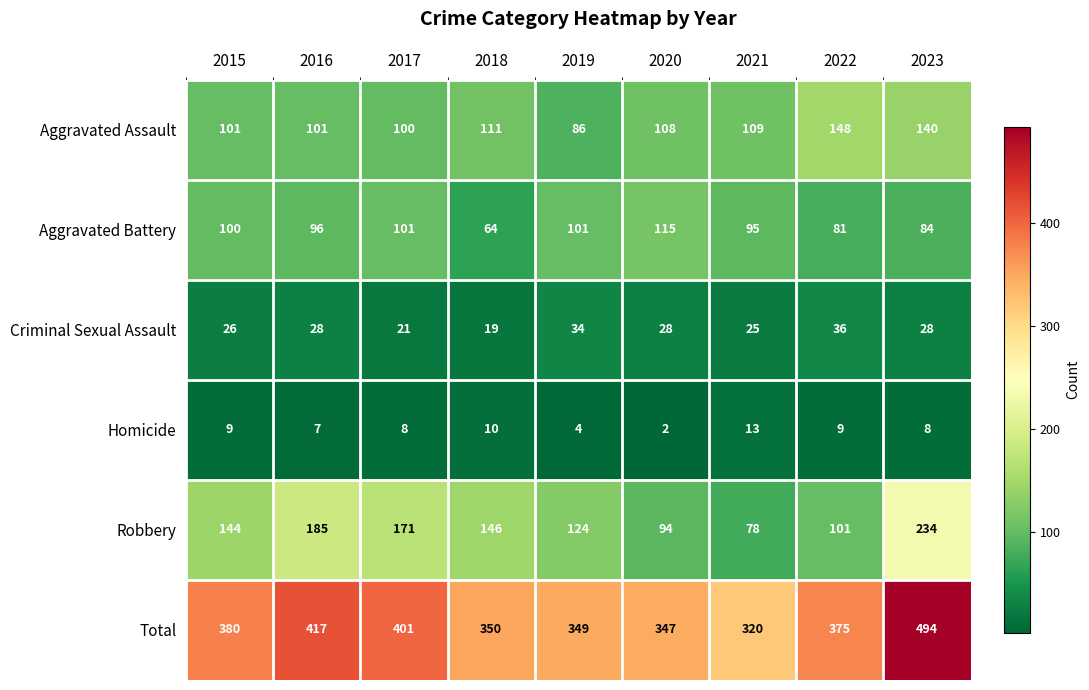

At which label is Aggravated Assault closest to 117?

2018